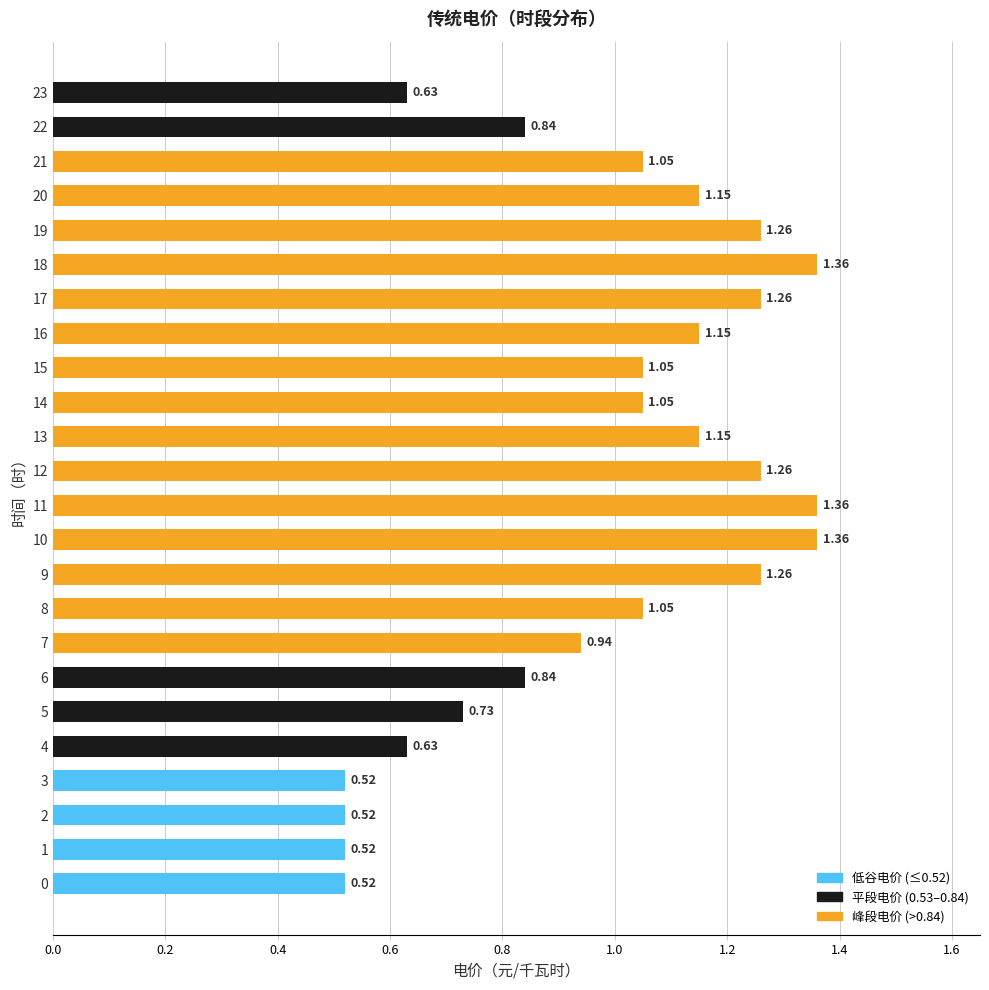

What is the sum of the values at 21 and 22?

1.9